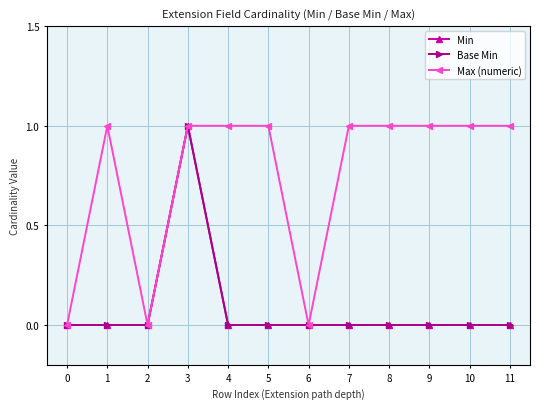

Reading left to right, extract all data points from this chart.

Min: 0=0	1=0	2=0	3=1	4=0	5=0	6=0	7=0	8=0	9=0	10=0	11=0
Base Min: 0=0	1=0	2=0	3=1	4=0	5=0	6=0	7=0	8=0	9=0	10=0	11=0
Max (numeric): 0=0	1=1	2=0	3=1	4=1	5=1	6=0	7=1	8=1	9=1	10=1	11=1